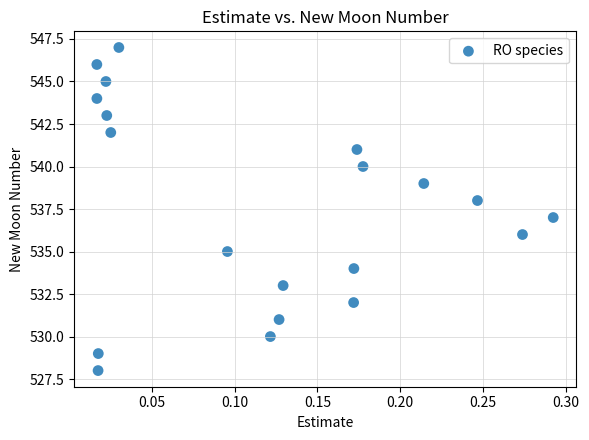

What is the range of Y values (max minus min)?

19